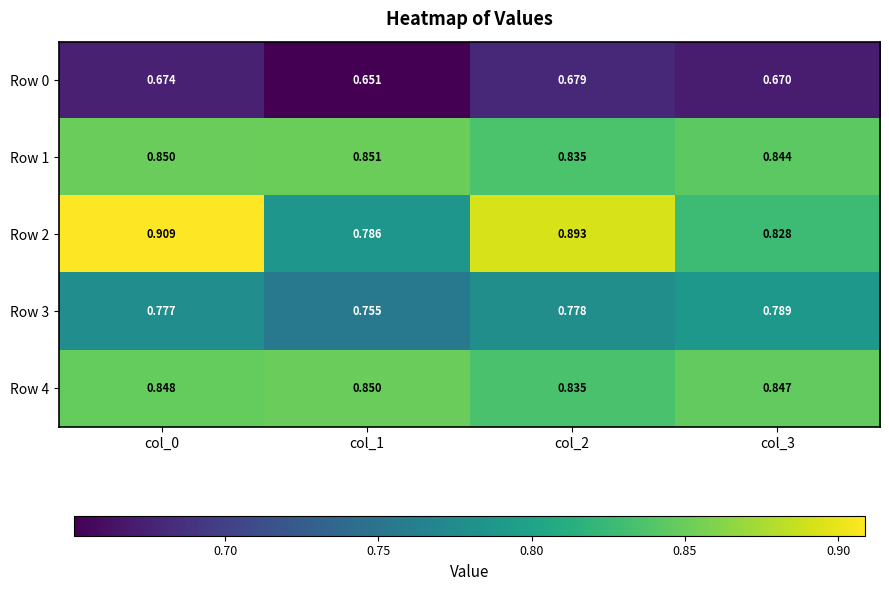

Is the value of Row 3 at col_1 greater than the value of Row 2 at col_2?

No